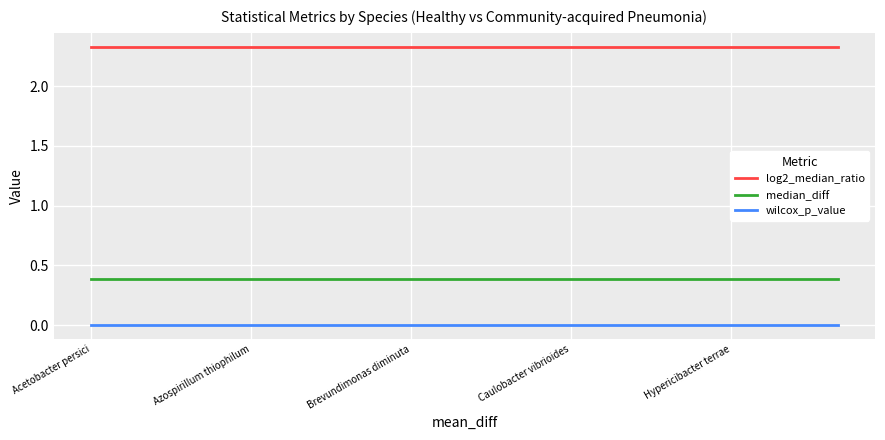

Which series has the largest total across all categories?

log2_median_ratio